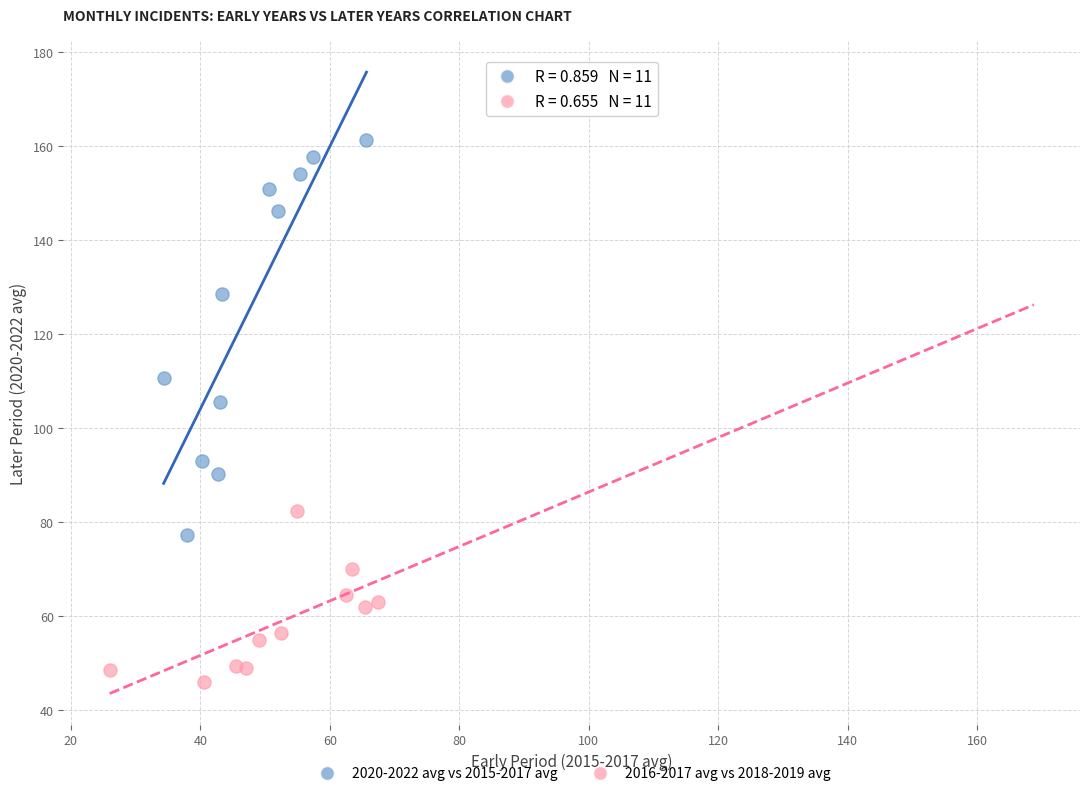

Which series has the largest Y range (max minus min)?

2020-2022 avg vs 2015-2017 avg